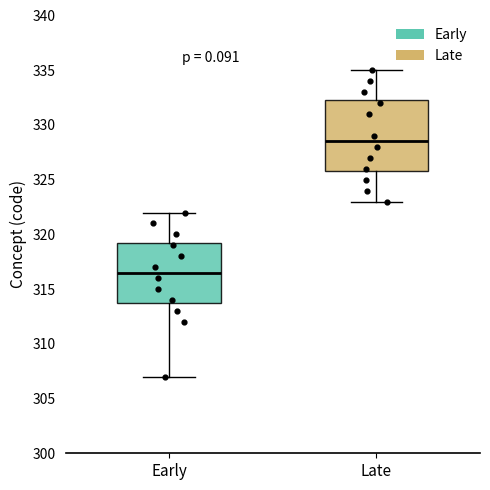

Where is the upper edge of the box for Early on the y-axis? The values are not printed on the chart, so give them approximately, as read against the axis.

319.5